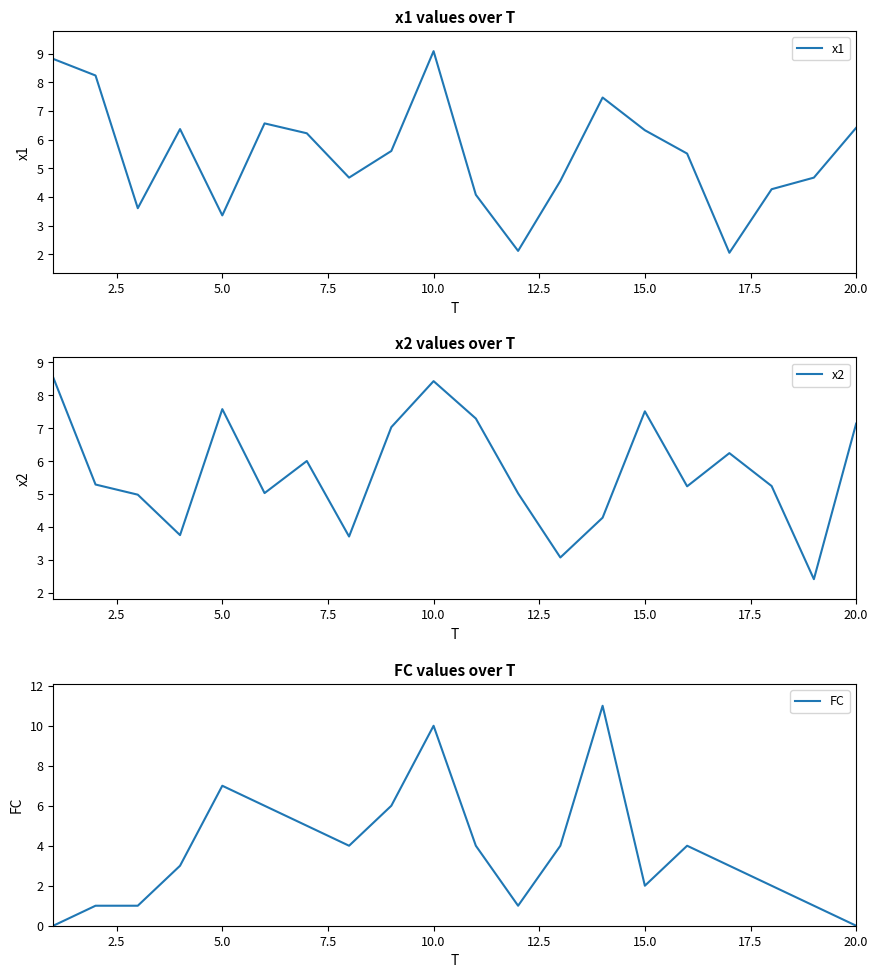

What is the maximum value for x1?

9.1